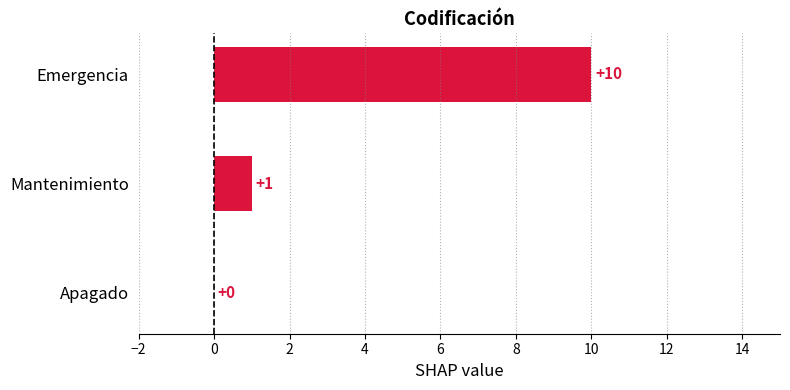

What is the maximum value shown in the chart?

10